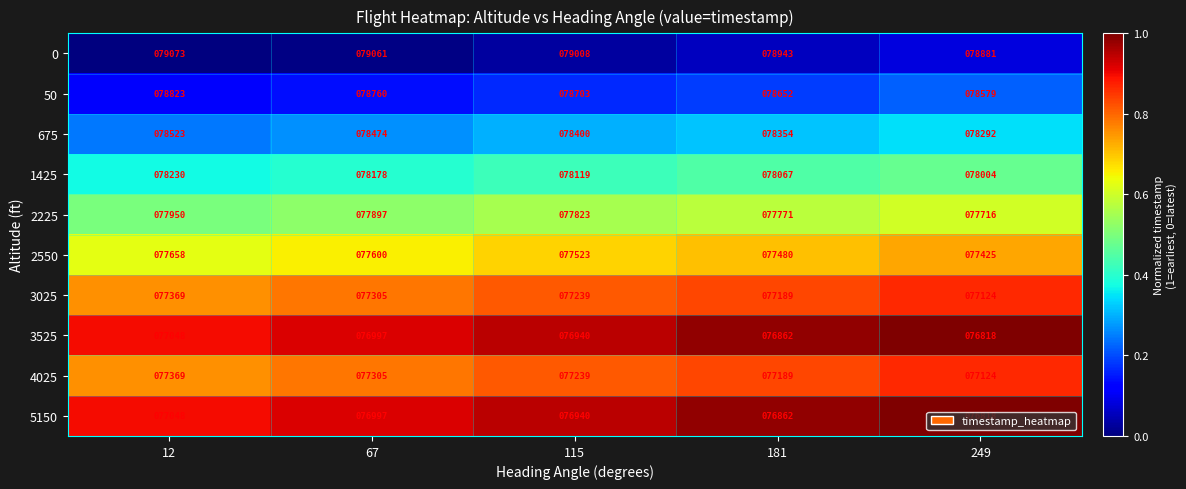

At how many categories does at least one series exceed 76939?

5